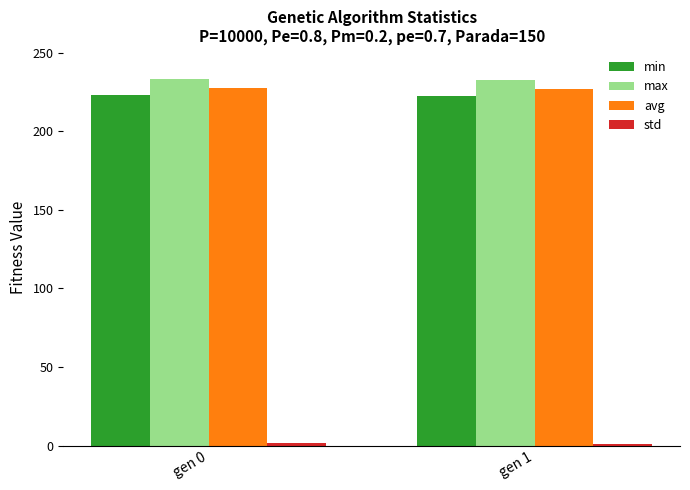

How many data points does each series have?

2